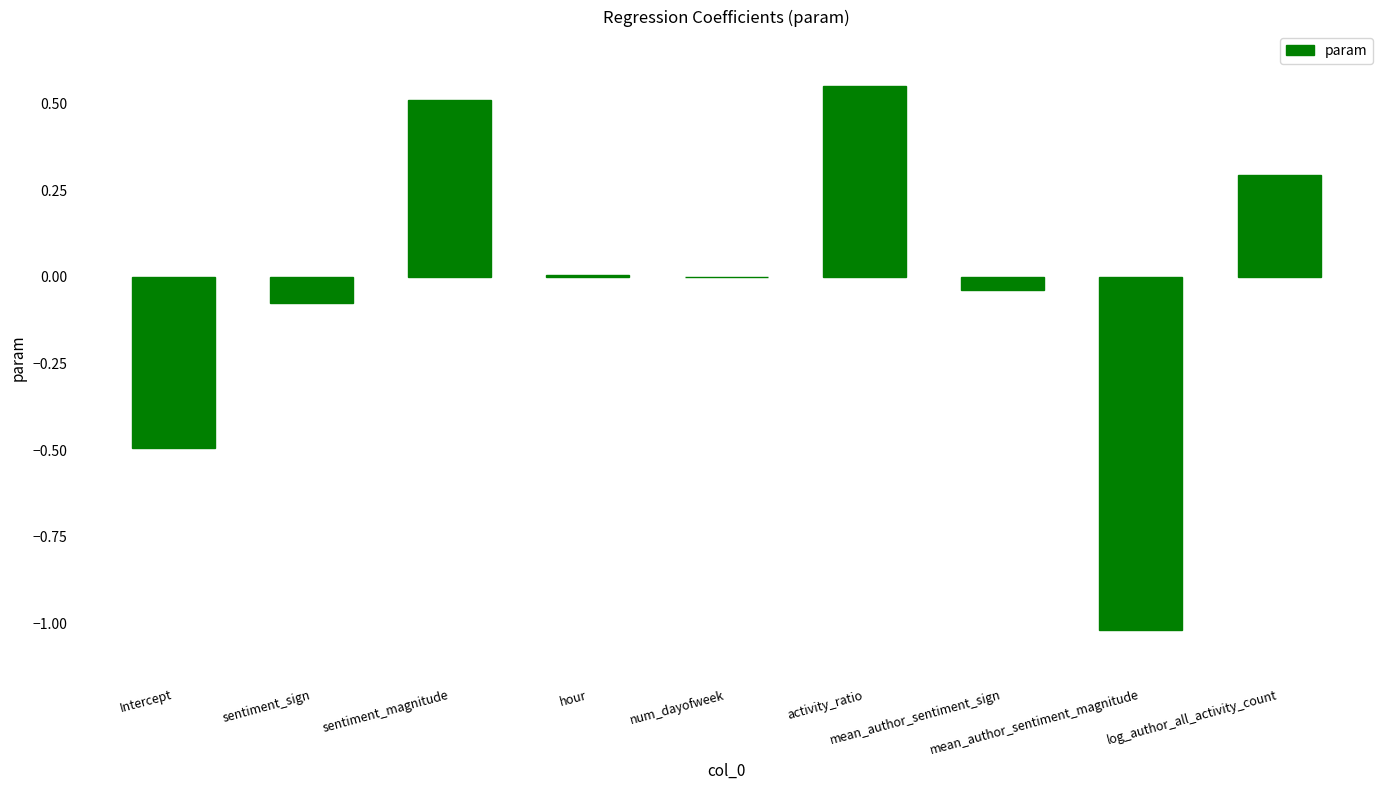

What is the sum of all values?

-0.3